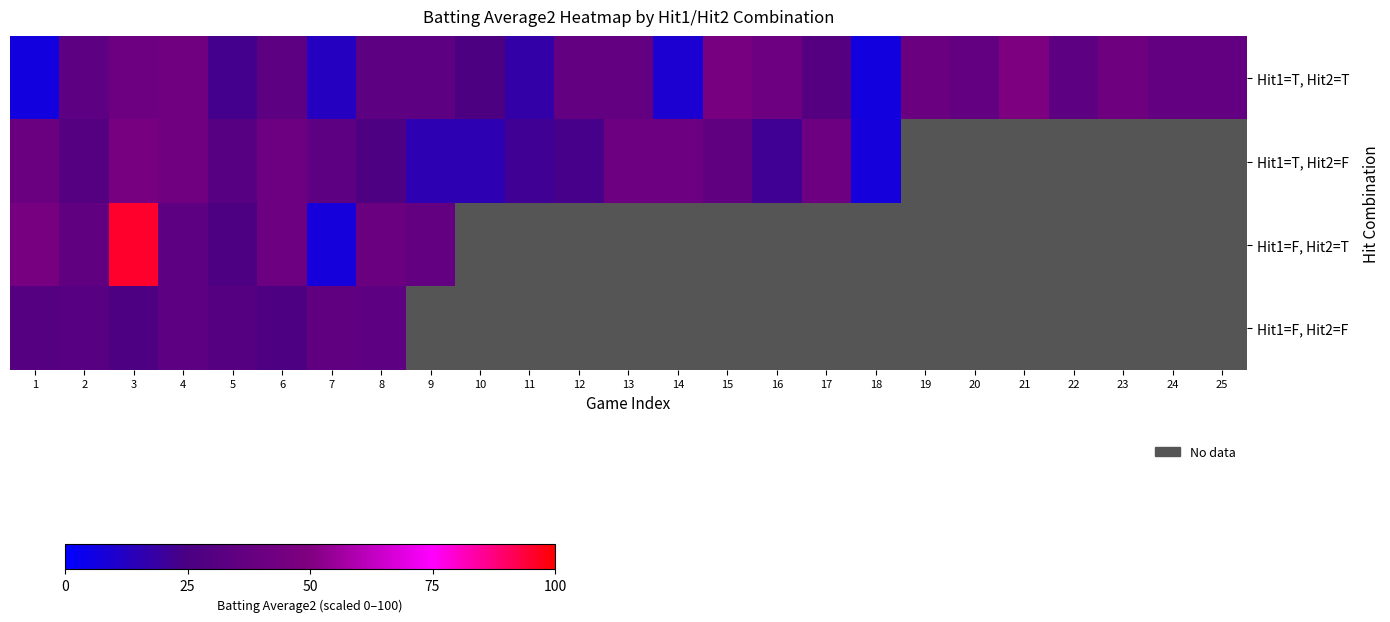

What is the difference between the second highest and second lowest values in the row_0 series?

39.1